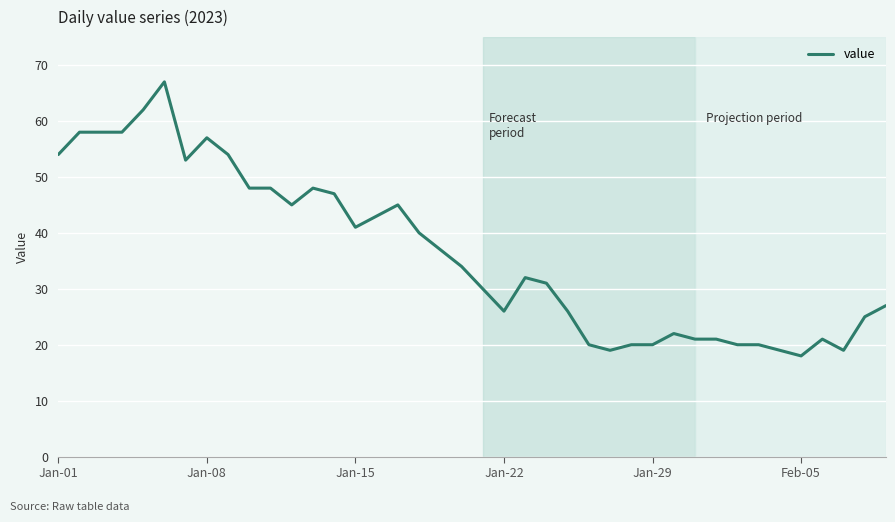

What is the difference between the maximum and minimum values?

49